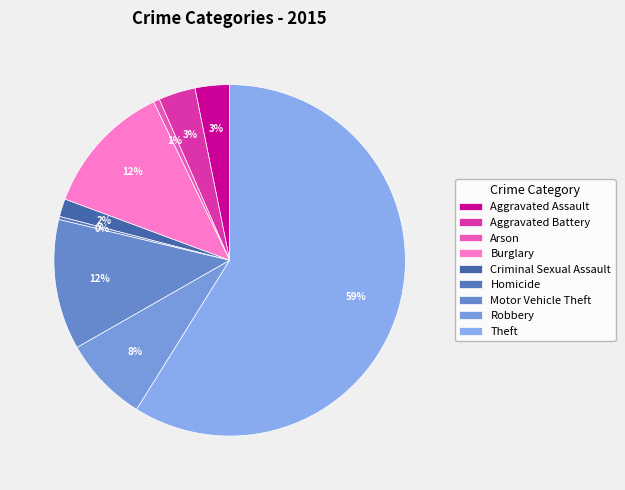

What percentage do Theft and Aggravated Battery together represent?

62.3%